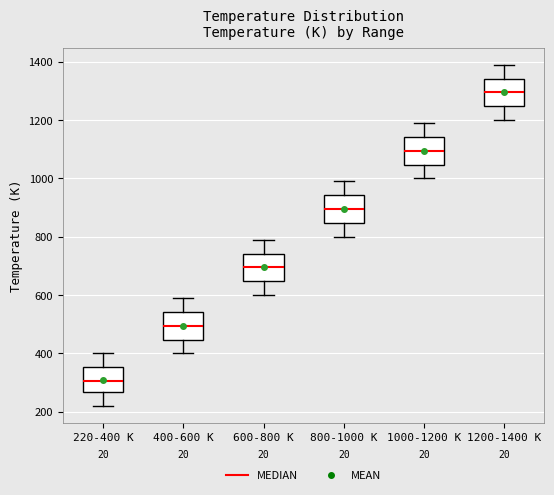

Where does the median line of the box for 400-600 K sit on the y-axis? The values are not printed on the chart, so give them approximately, as read against the axis.

500